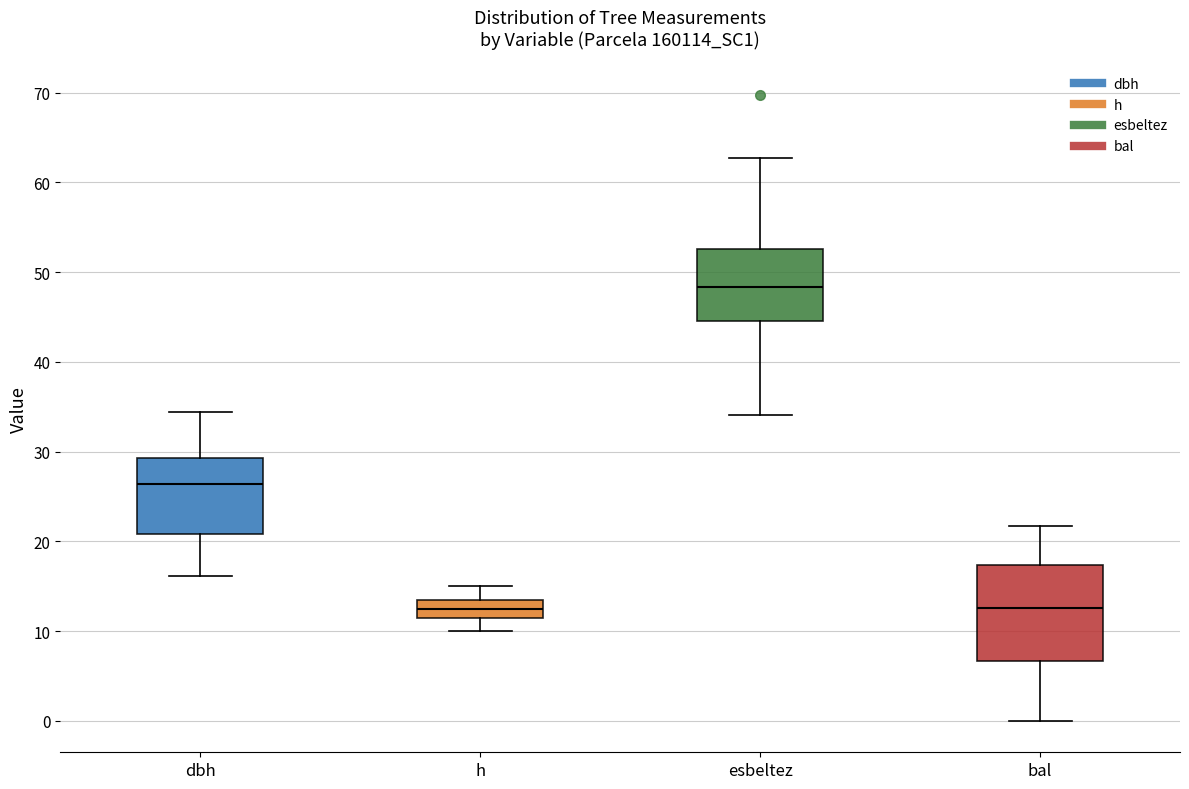

Reading left to right, read every box against the y-axis: the position of its median line, the range the box covers, and the ends of its whiskers. The values are not printed on the chart, so give them approximately, as read against the axis.

dbh: median 26, box 21 to 29, whiskers 16 to 34
h: median 13, box 12 to 14, whiskers 10 to 15
esbeltez: median 48, box 45 to 53, whiskers 34 to 63
bal: median 13, box 7 to 17, whiskers 0 to 22